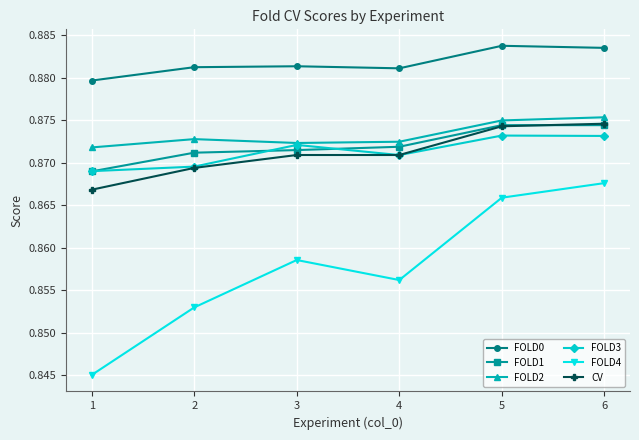

True or false: FOLD4 and FOLD2 cross at least once.

False